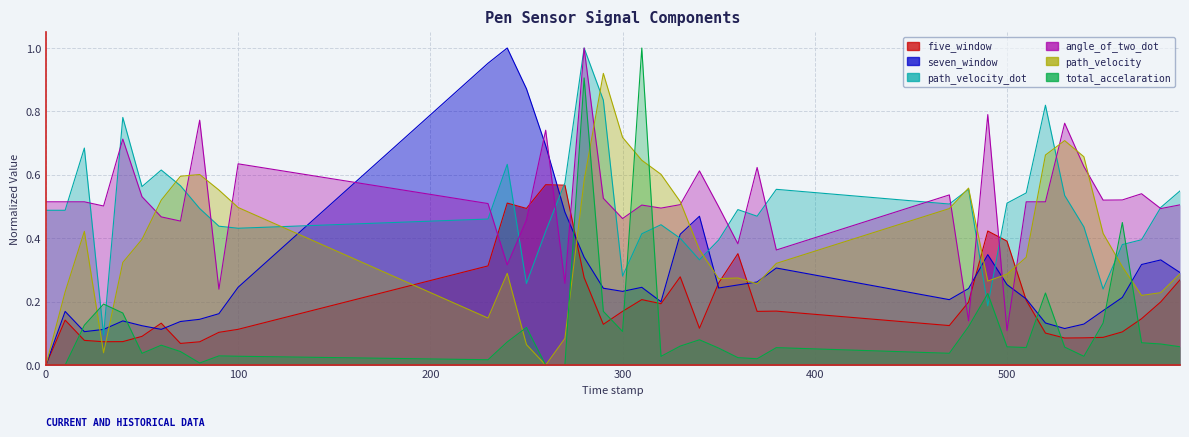

Which series has the widest spread of values?

seven_window